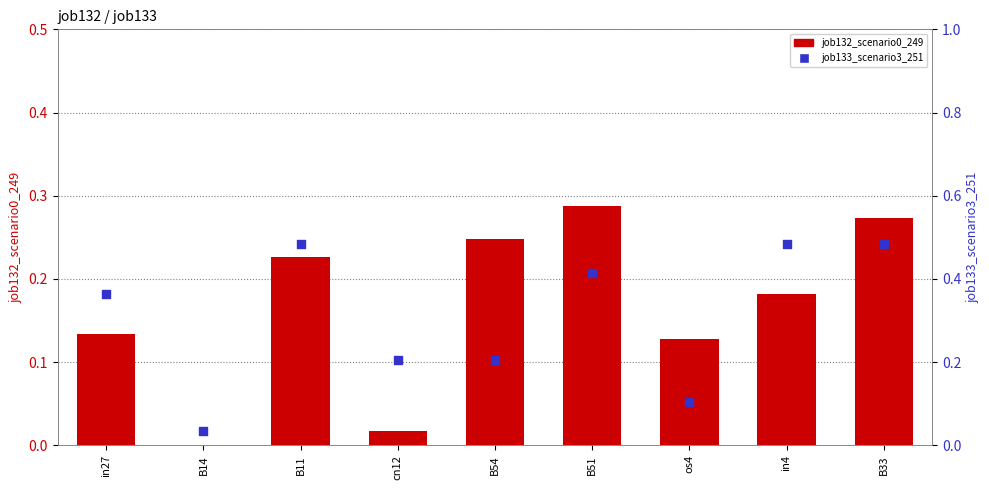

Which series reaches the maximum Y coordinate?

job133_scenario3_251